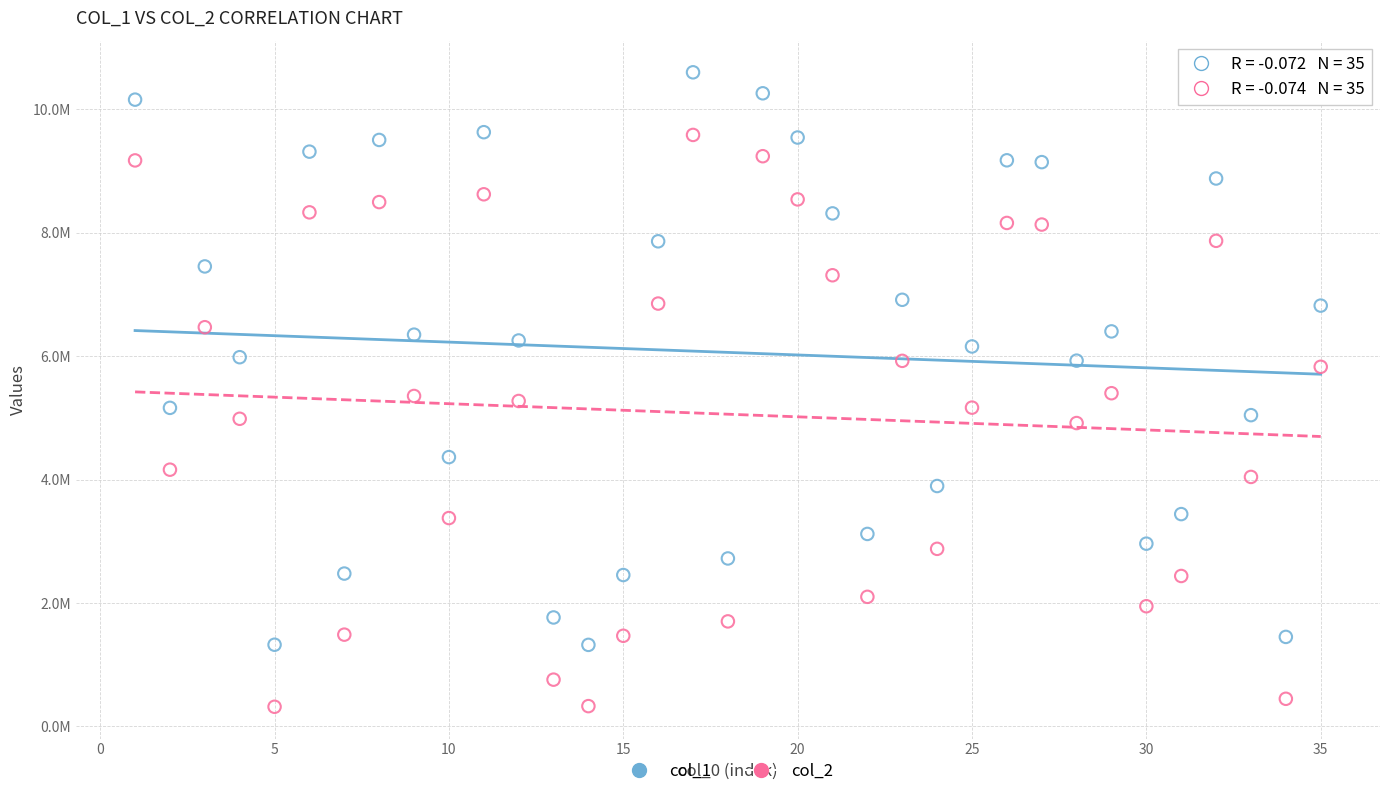

Which series has the widest spread of Y values?

col_1